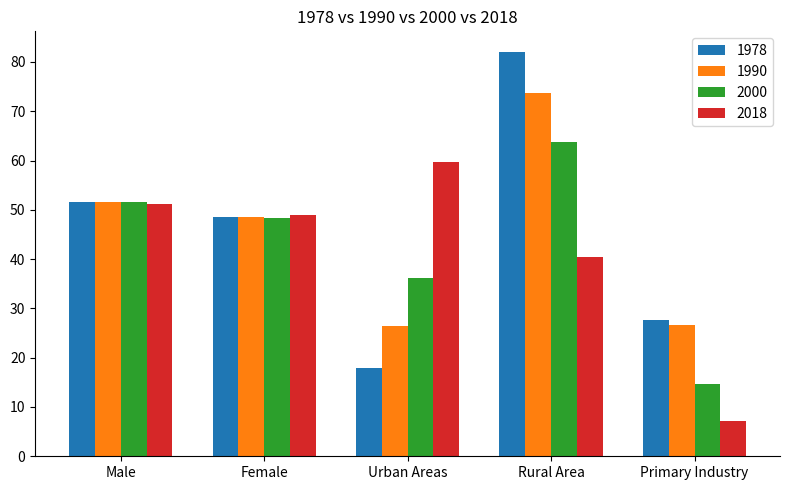

What position from the left is Primary Industry?

5